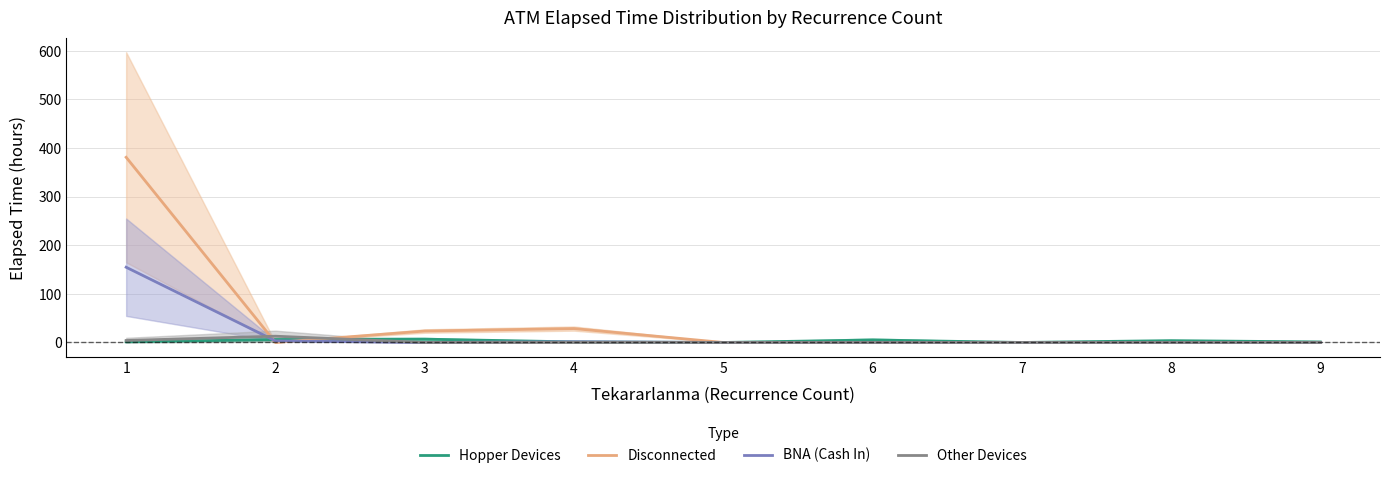

In Hopper Devices, how many points are higher than both neighbors (excluding endpoints)?

3